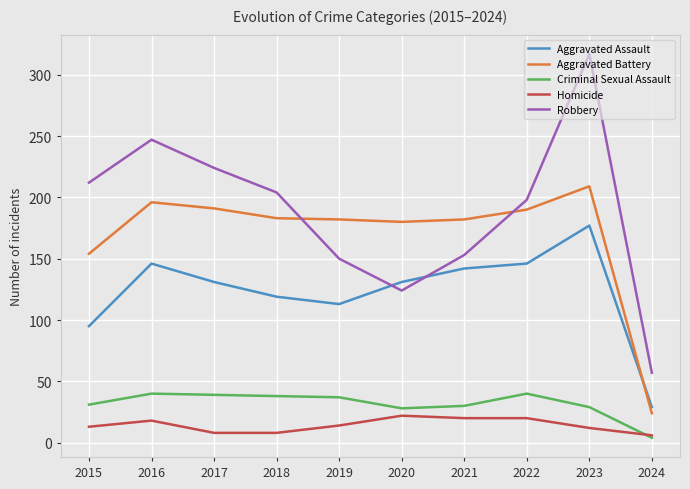

Which category has the lowest value across all series?

2024